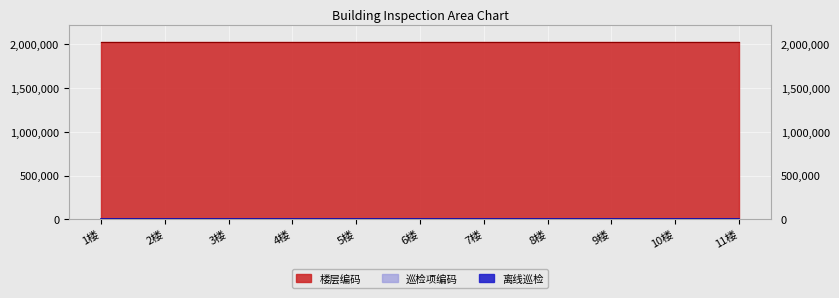

True or false: 巡检项编码 and 楼层编码 intersect in this chart.

False